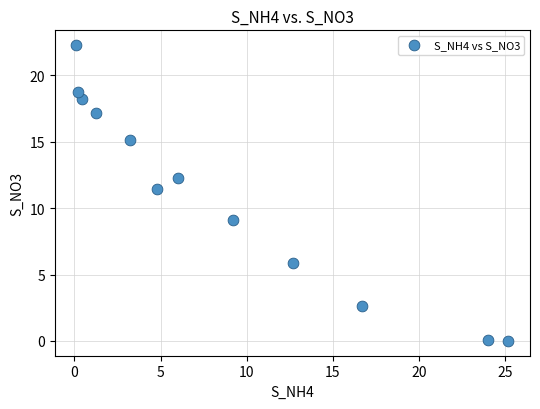

What is the range of X values (max minus min)?

25.1